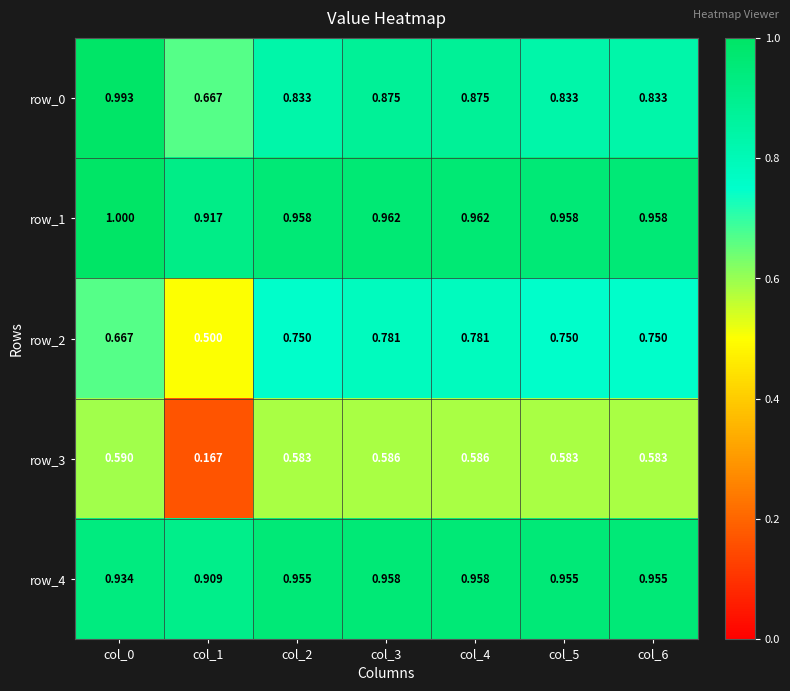

Is the value of row_2 at col_1 greater than the value of row_1 at col_3?

No